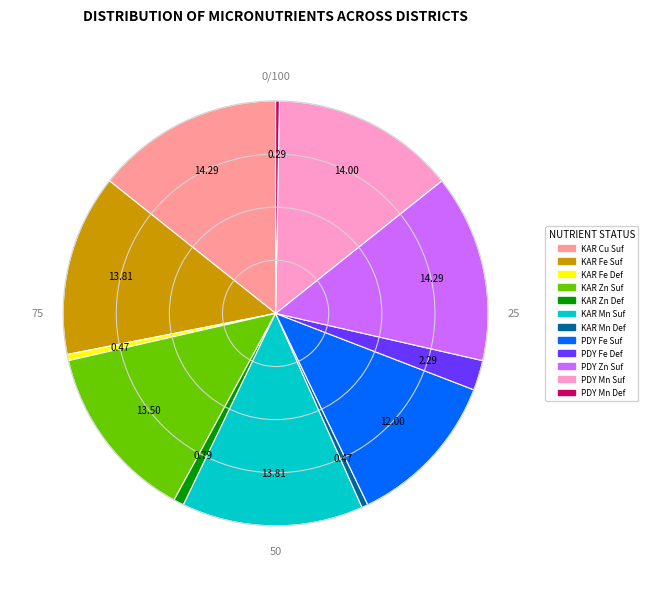

Does any single category account for the majority?

No